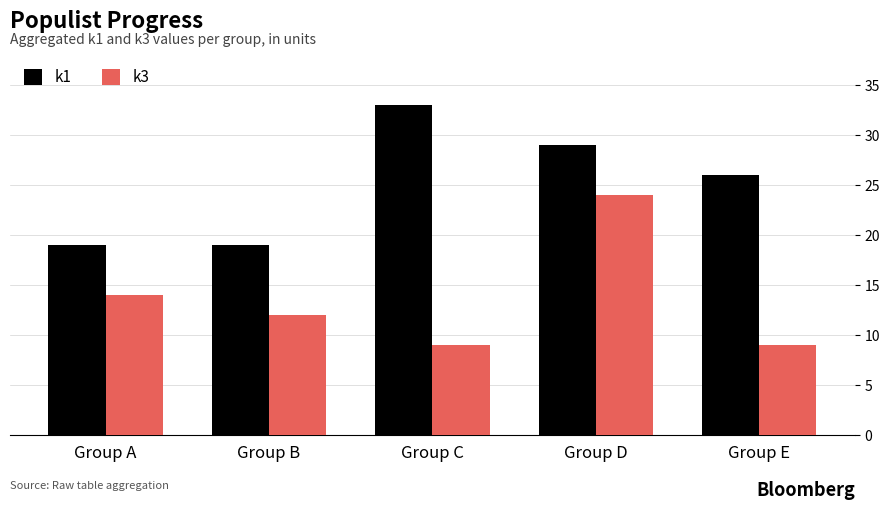

Which series has the widest spread of values?

k3